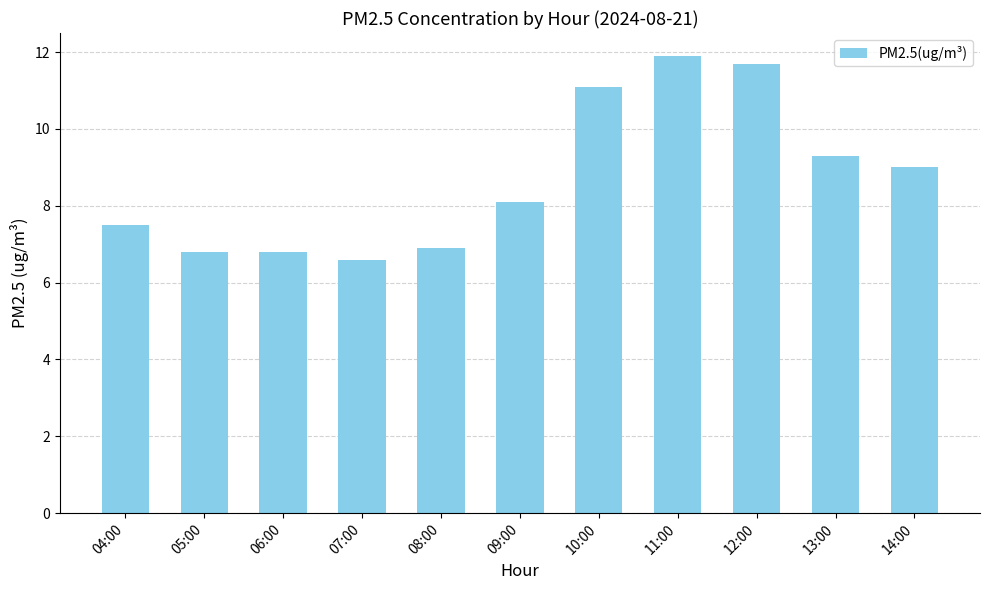

True or false: the data shows 17.0 at 12:00.

False